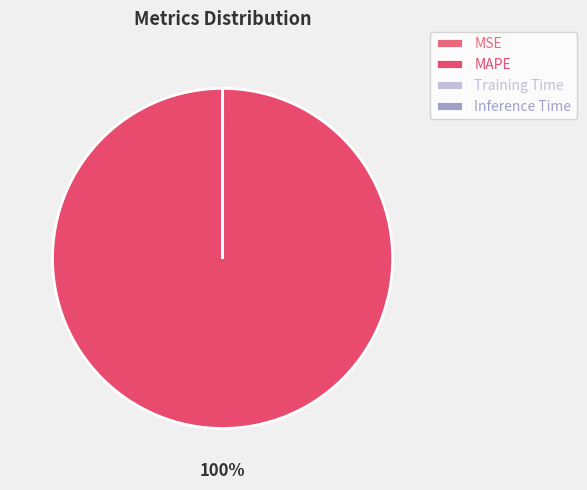

Combined, do MAPE and Training Time account for over 50%?

Yes